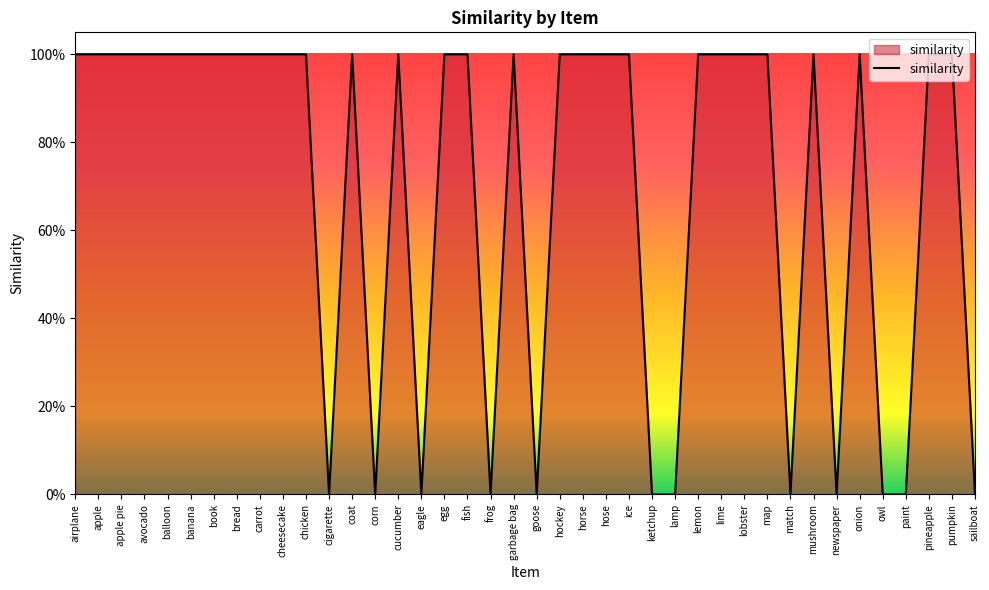

Is it true that the value at lime is 1.4?

False